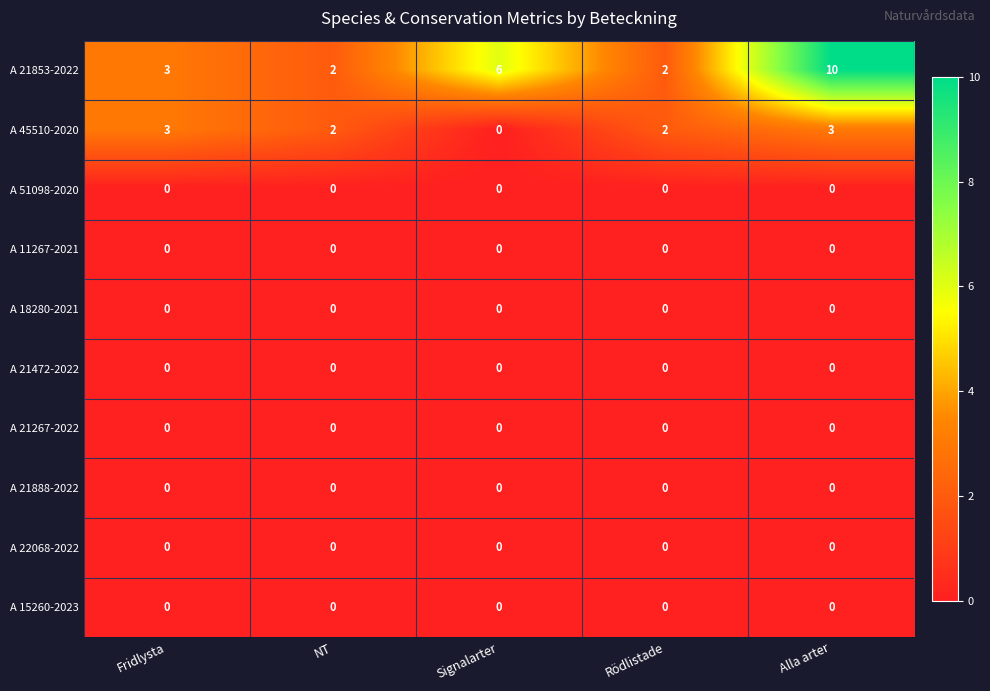

Between Fridlysta and Alla arter, which series saw the biggest shift?

A 21853-2022